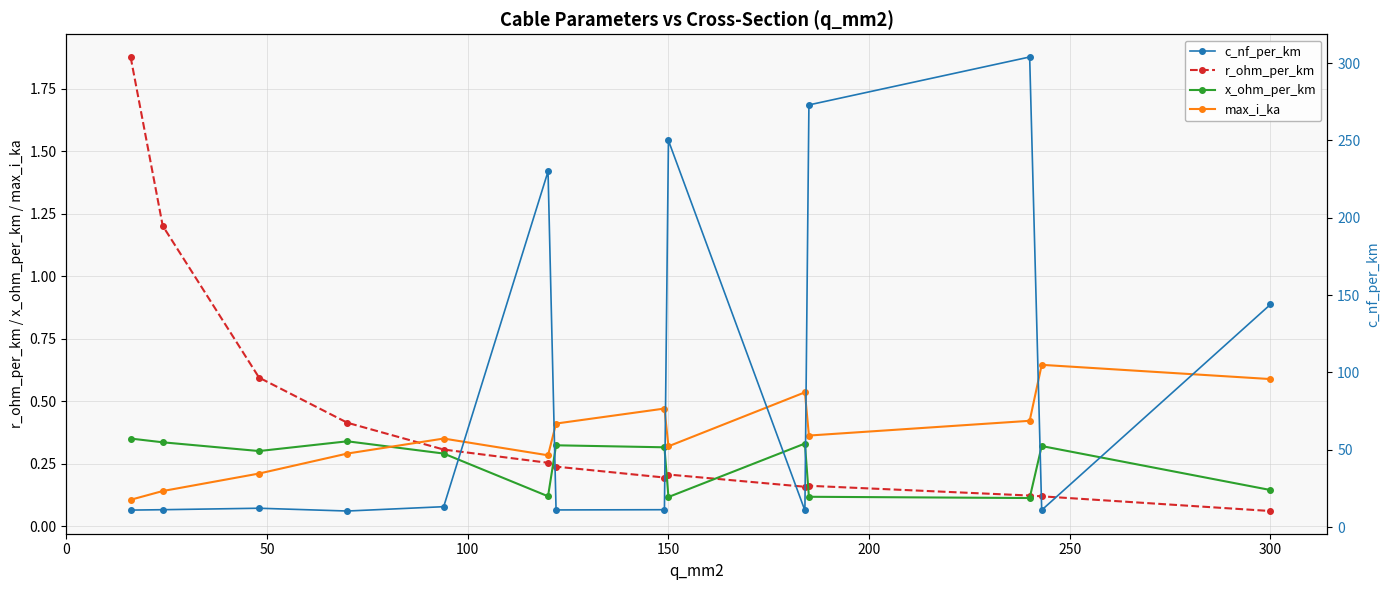

What is the maximum value for r_ohm_per_km?

1.9